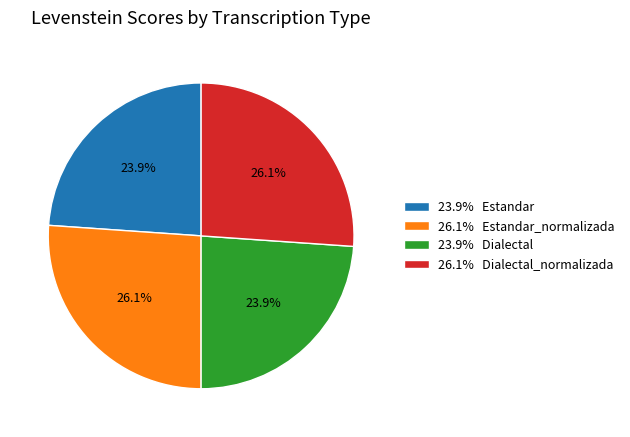

Is there any slice that represents more than half of the pie?

No